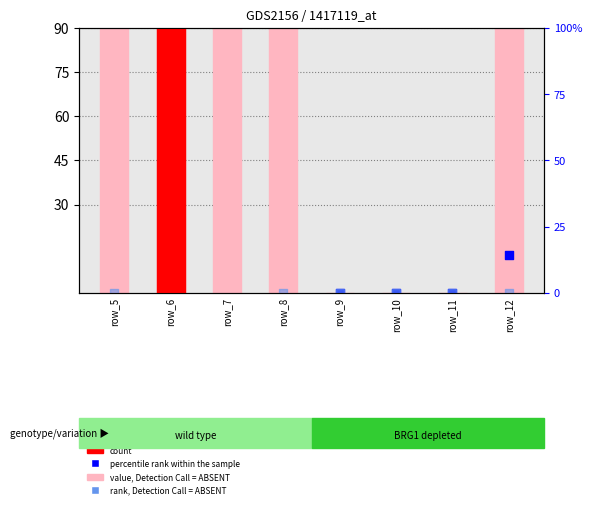

Which series has the widest spread of Y values?

value, Detection Call = ABSENT